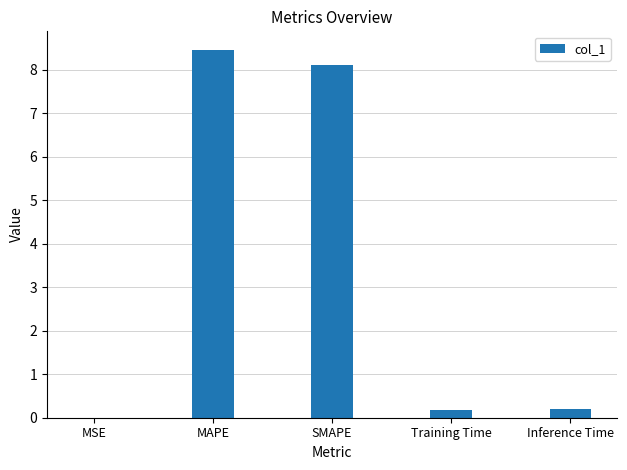

What is the sum of the values at MAPE and Inference Time?

8.7